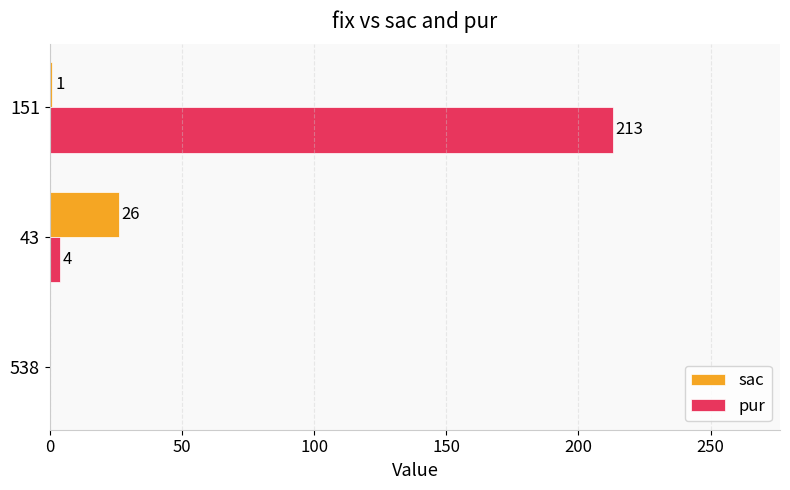

The pur series shows 213 at 151. True or false?

True